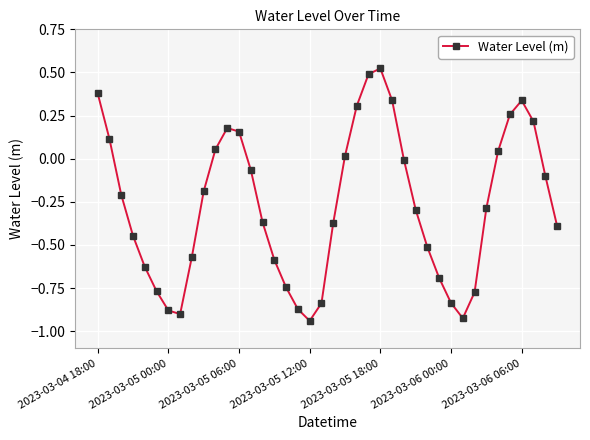

Count the number of data series in this chart.

1